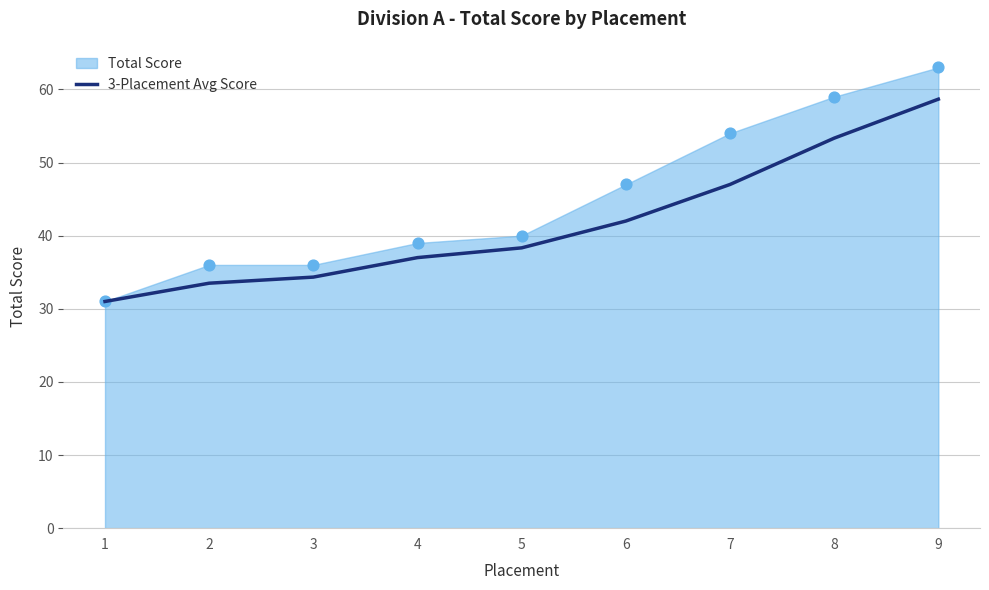

Which has a higher value, 6 or 7?

7